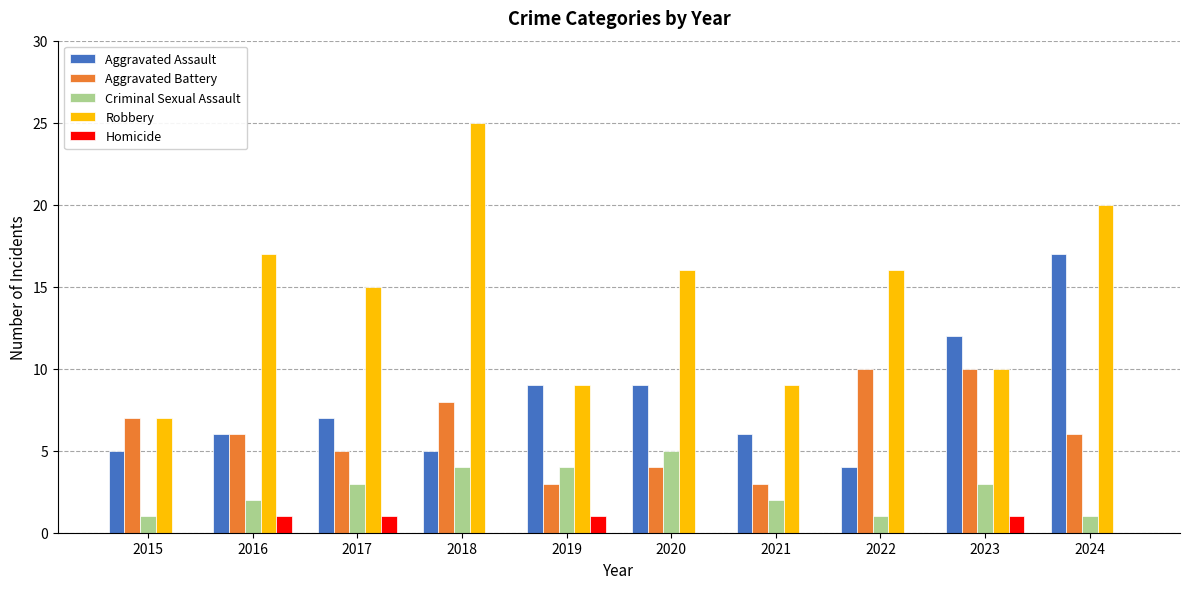

Does the chart contain stacked bars?

No